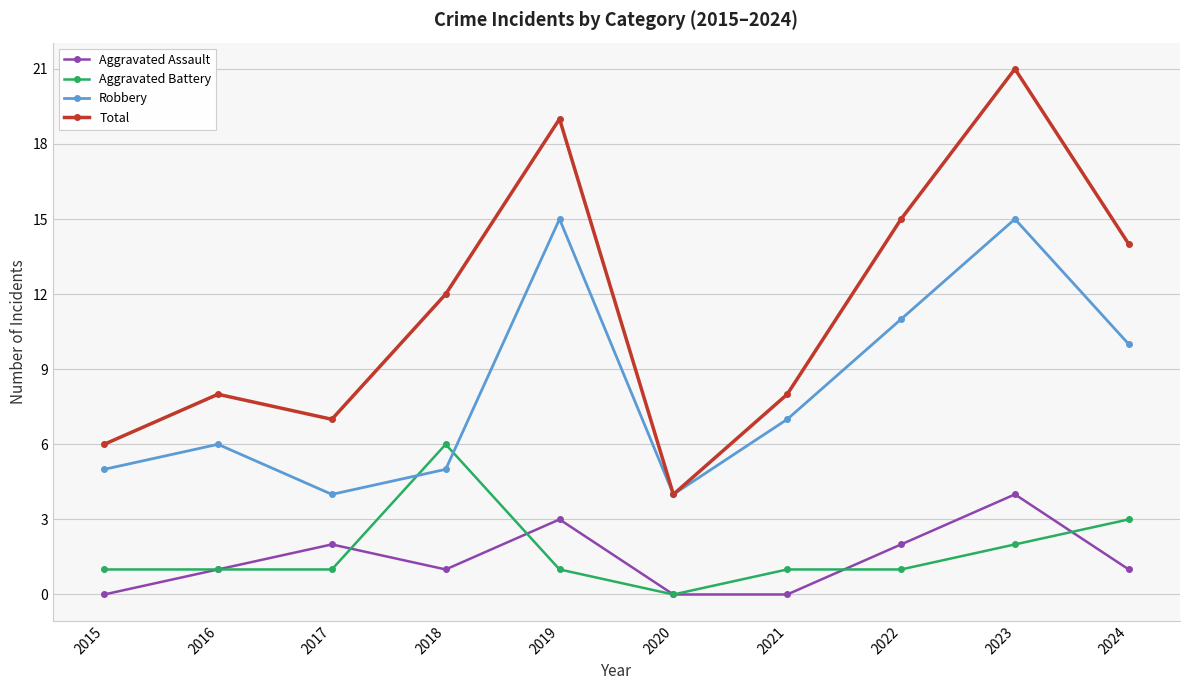

What is the difference between the maximum and minimum values in the Aggravated Battery series?

6